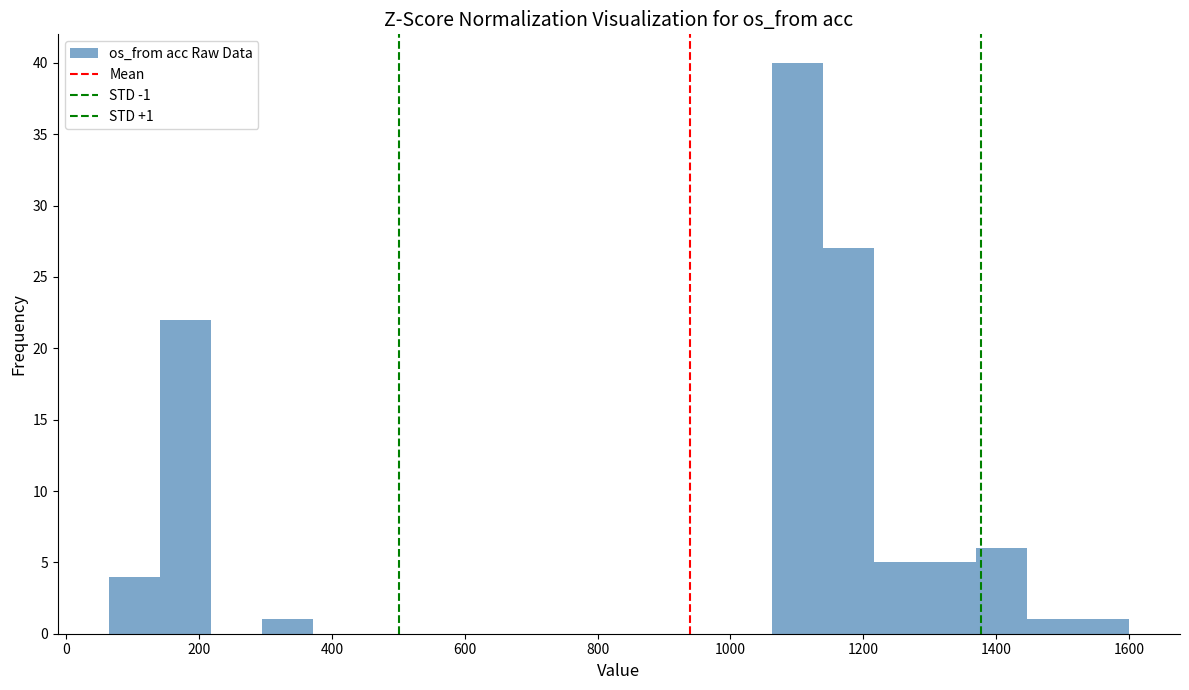

Read against the x-axis, roughly where is the centre of the tallest bar?

1100